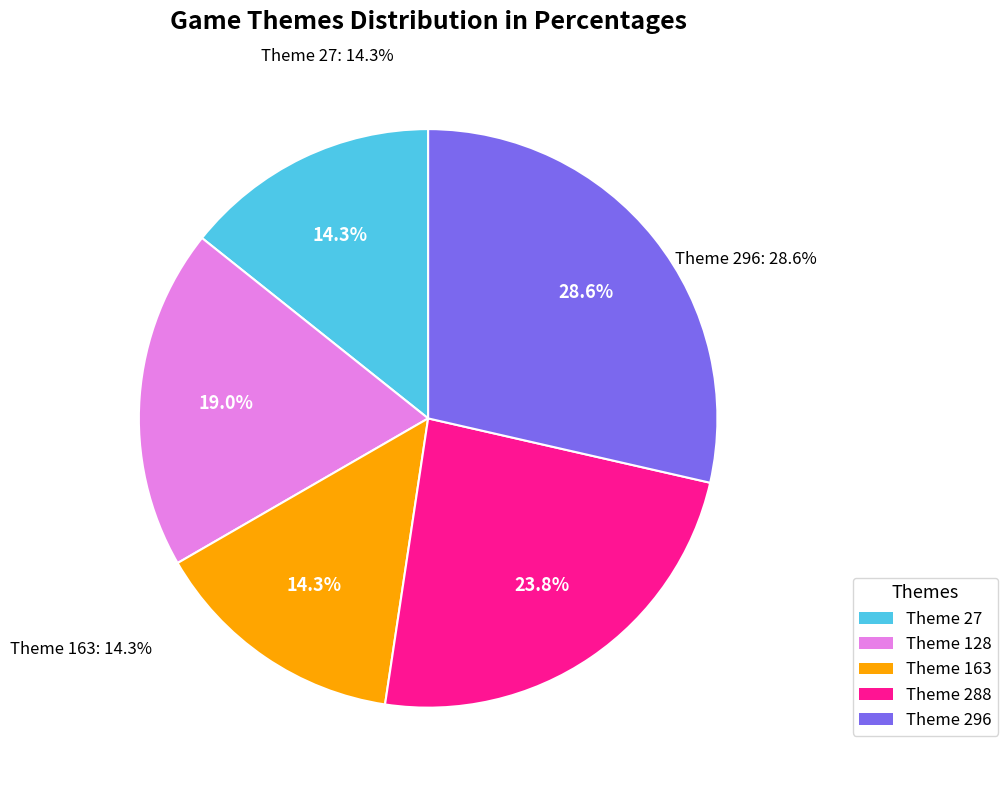

What is the change in value from 27 to 128?

+1